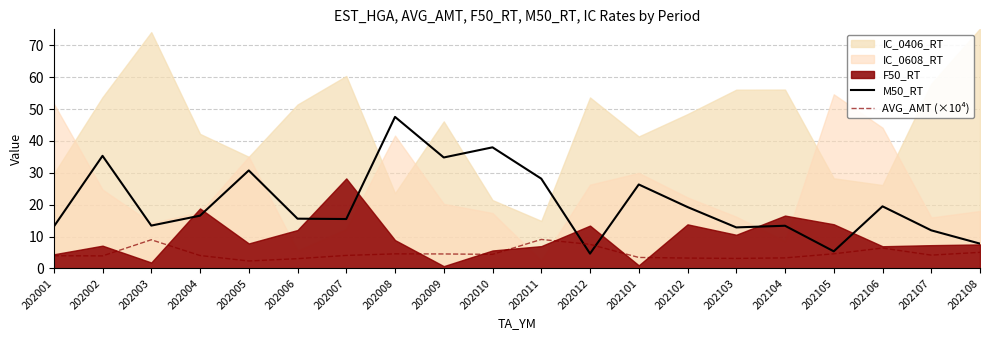

True or false: M50_RT has more than 0 interior local peaks.

True